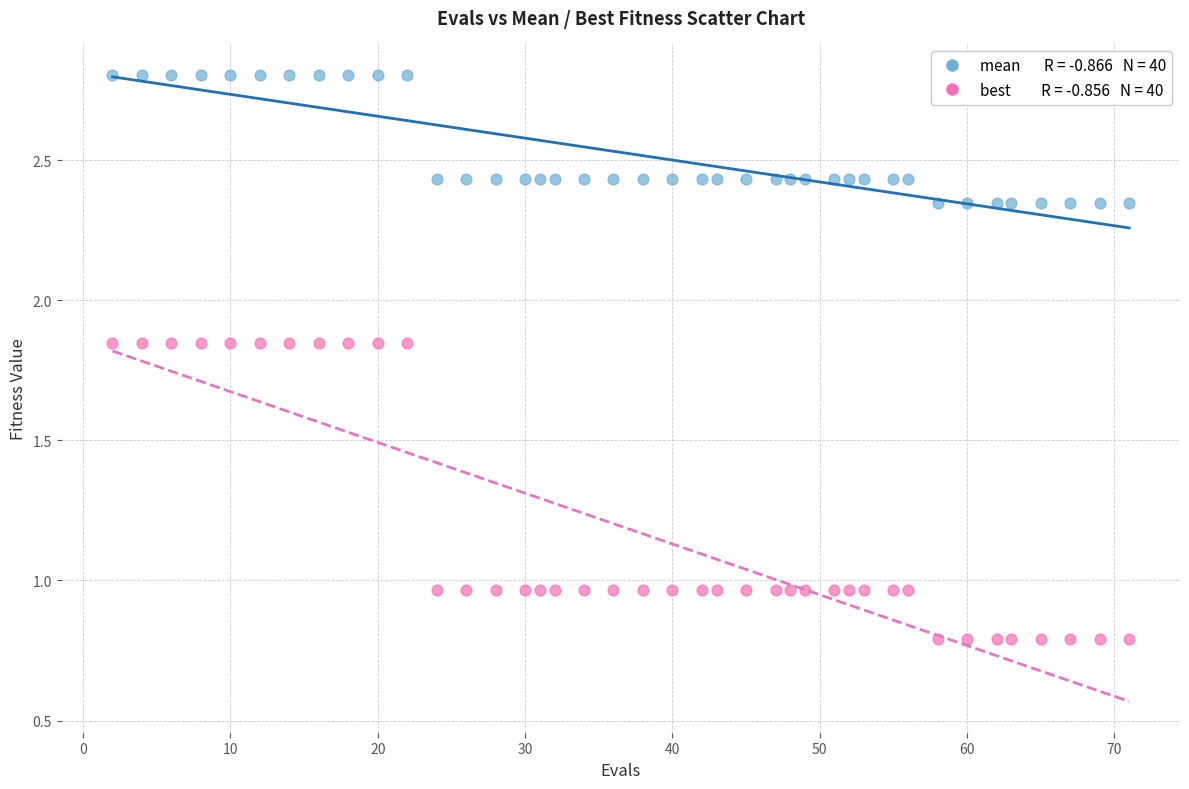

Across all data points, what is the range of Y values (max minus min)?

2.0